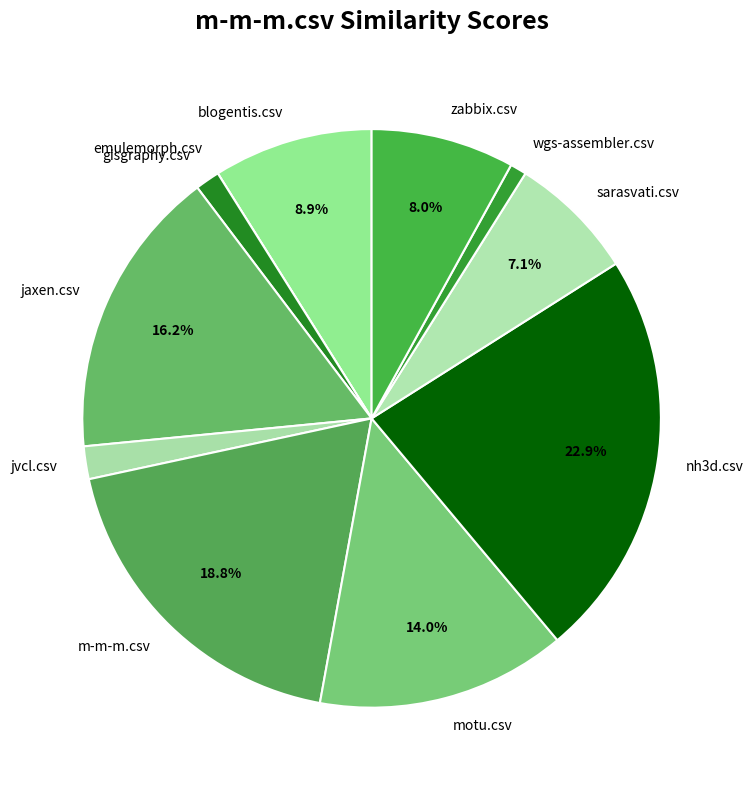

How much of the chart is everything except zabbix.csv?

92.0%